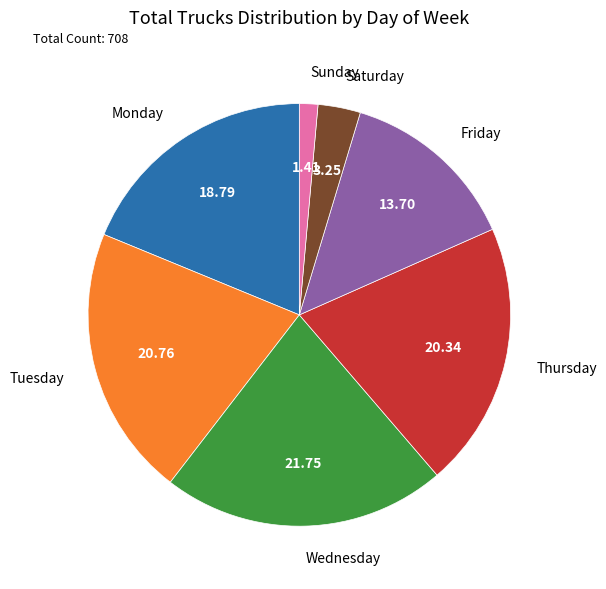

Is there a majority slice in this chart?

No